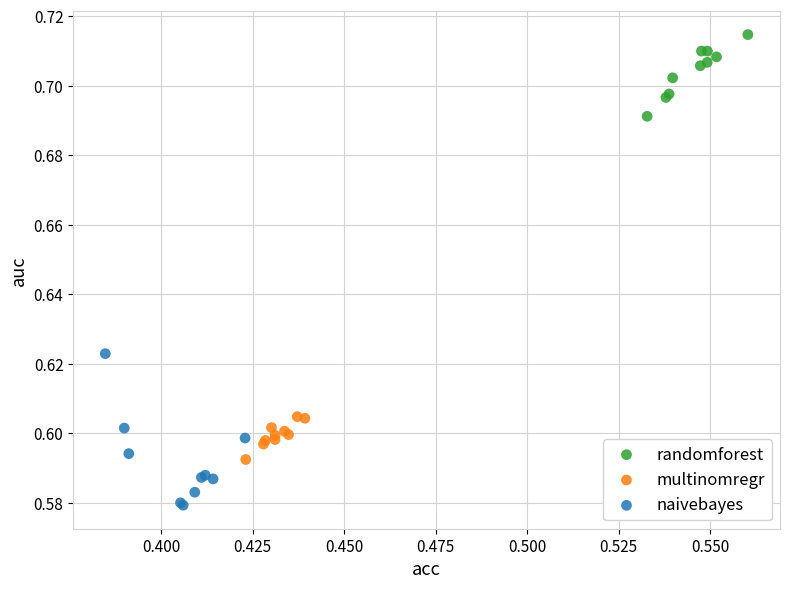

Which series has the widest spread of Y values?

naivebayes